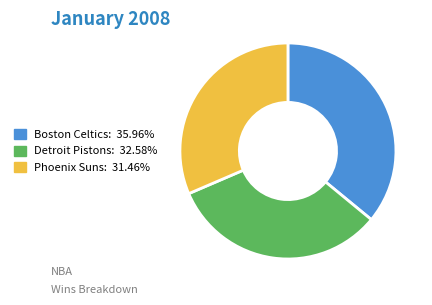

Is there a majority slice in this chart?

No